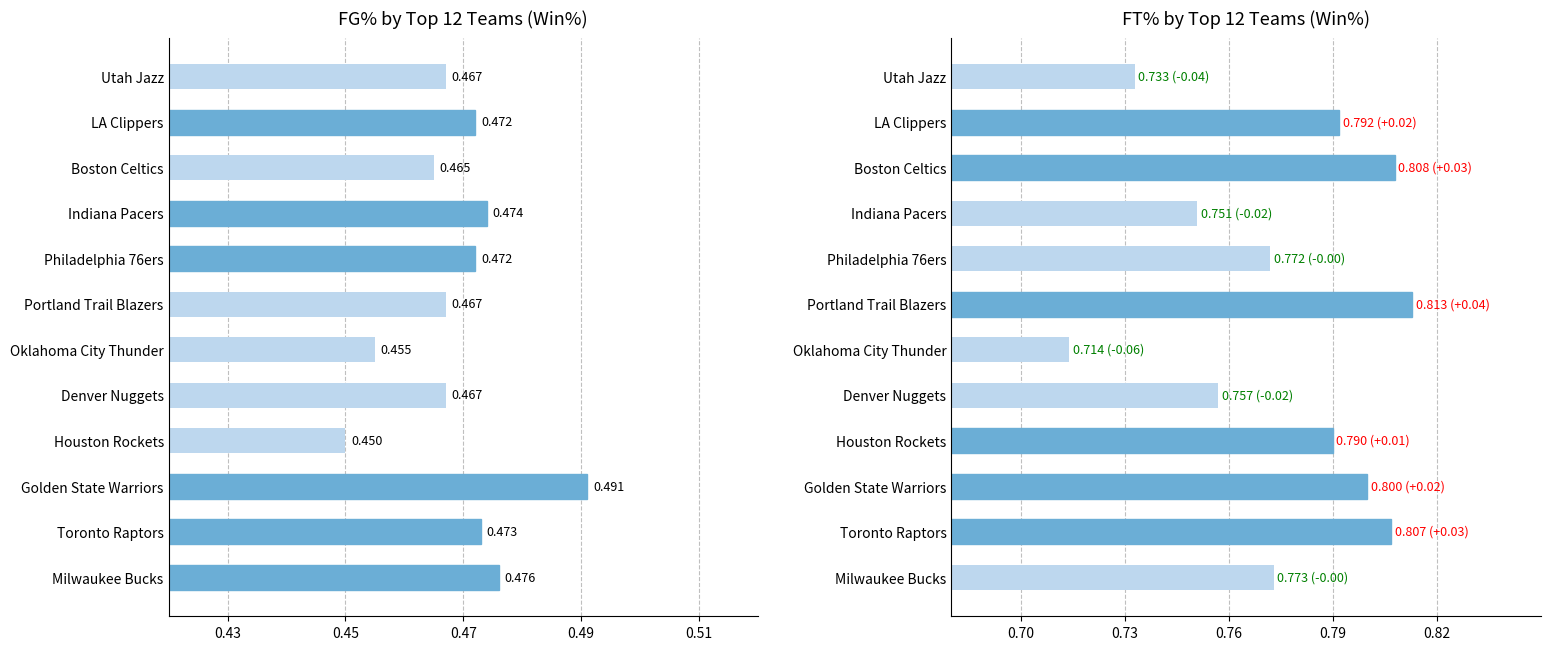

What is the total value across all series at Utah Jazz?

1.2